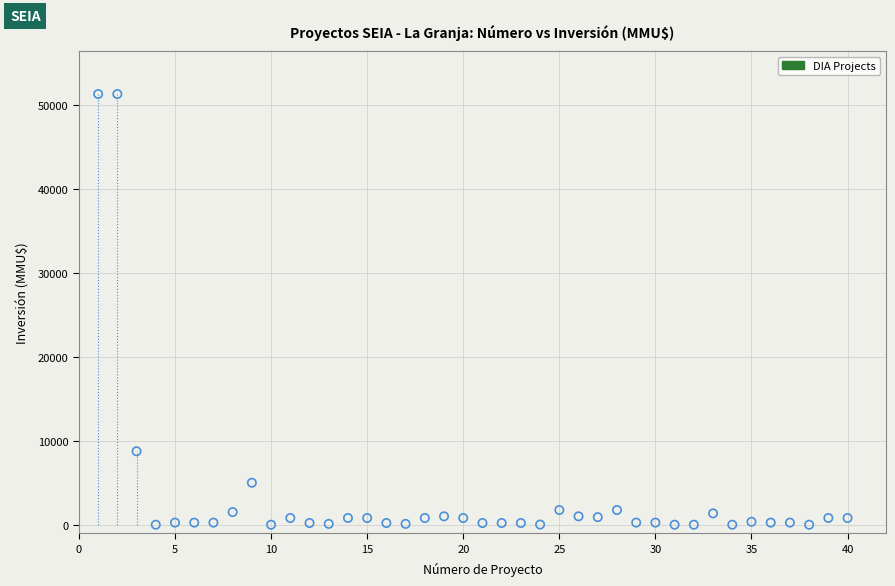

What Y value in the scatter plot is closest to 25647?

8746